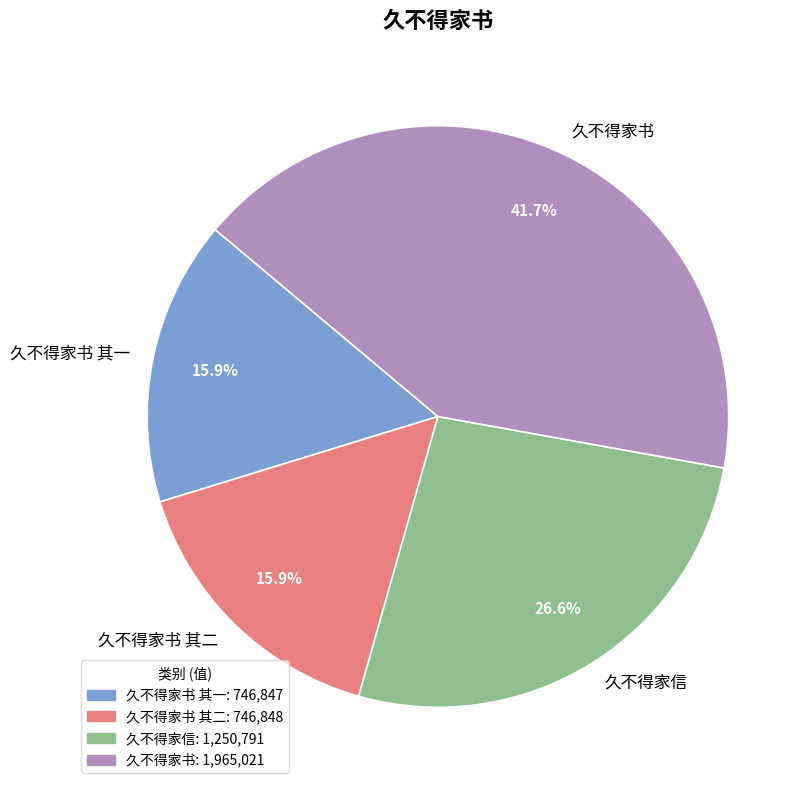

True or false: 久不得家书 其二 accounts for 22% of the total.

False